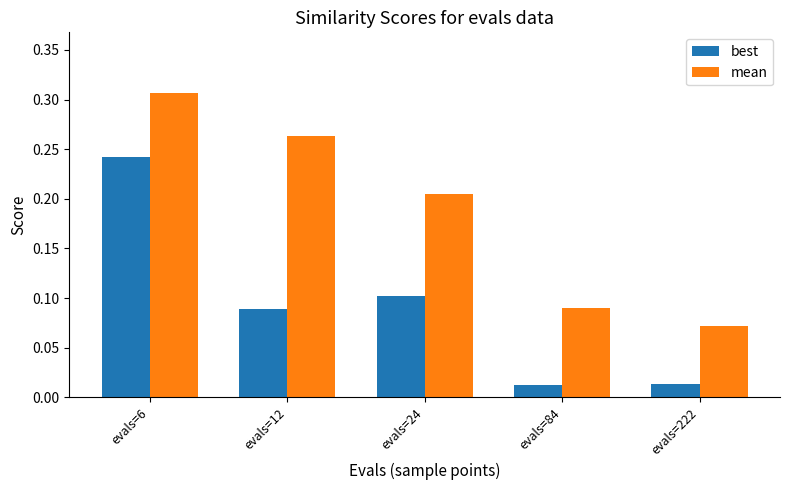

What are all the series names shown in the legend?

best, mean